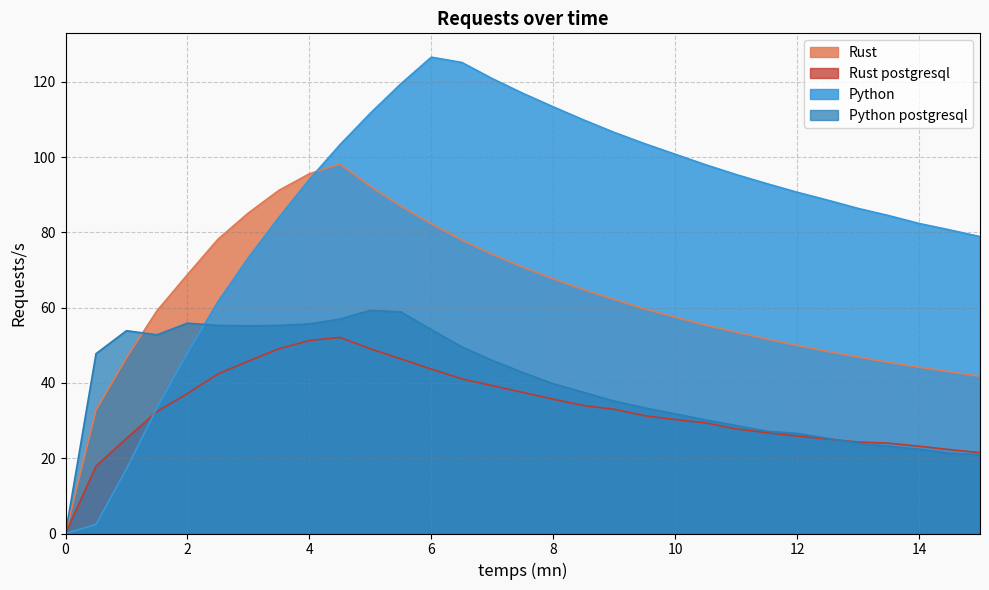

Which series has the widest spread of values?

Python